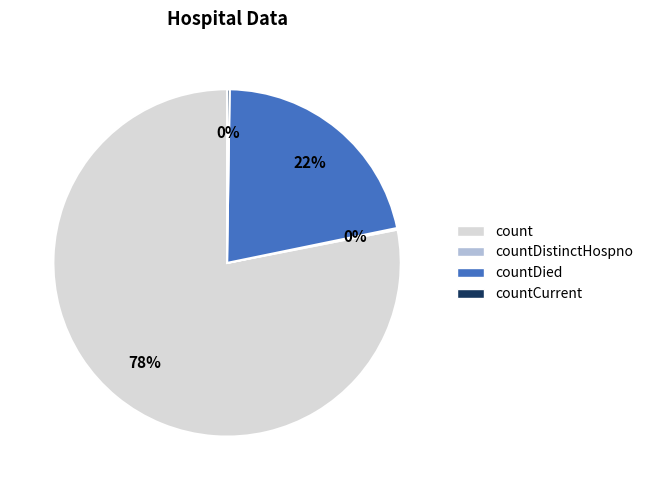

To the nearest percent, what is the difference between the largest and smallest slice percentages?

78%